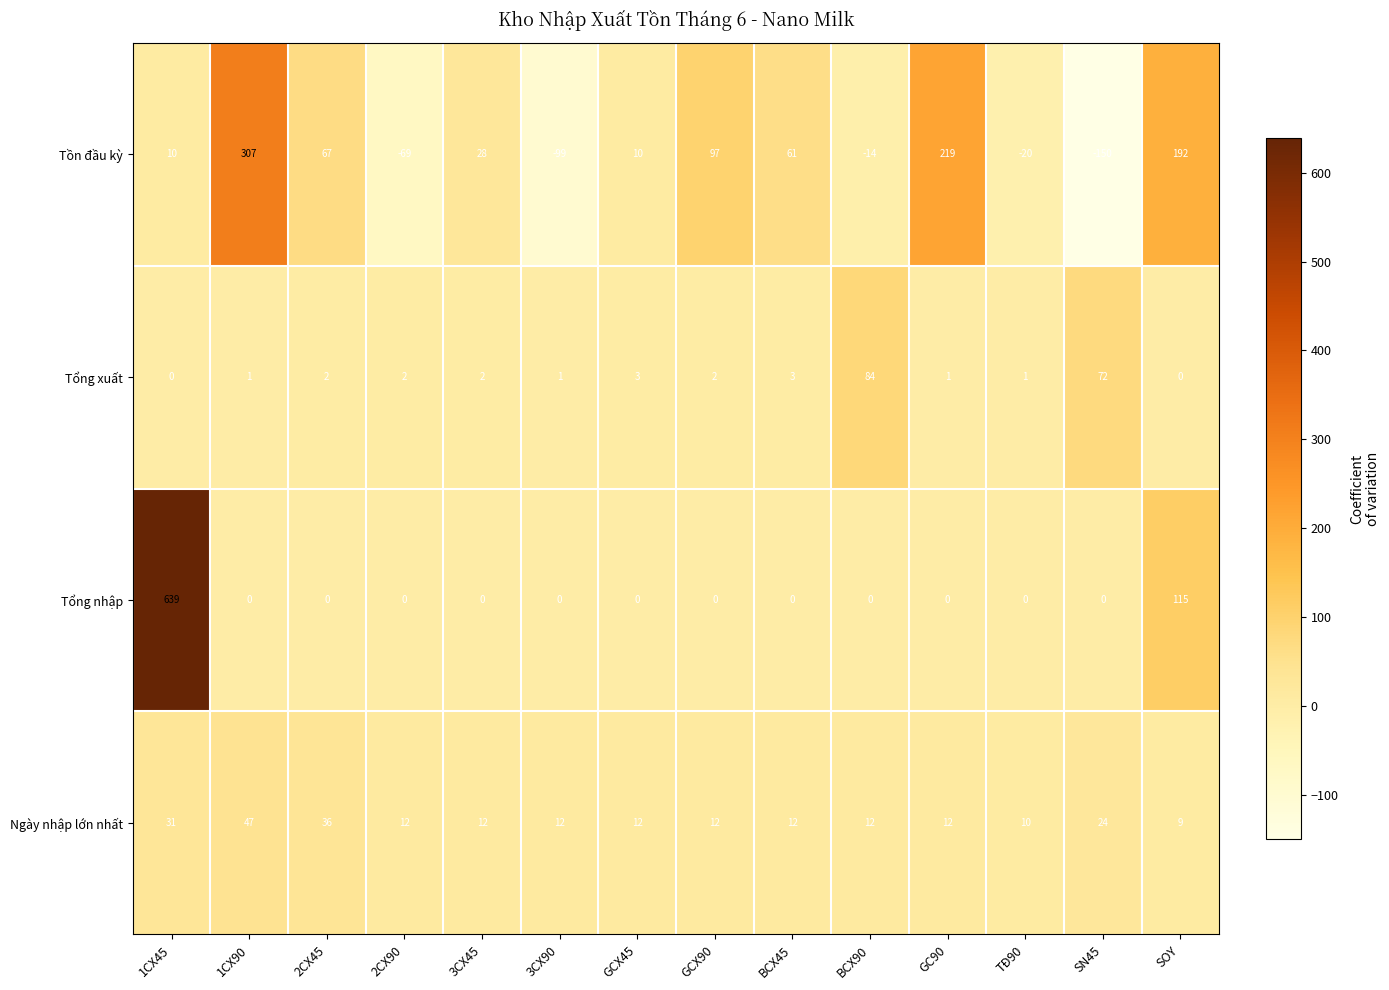

What is the difference between the maximum and minimum values in the Tồn đầu kỳ series?

457